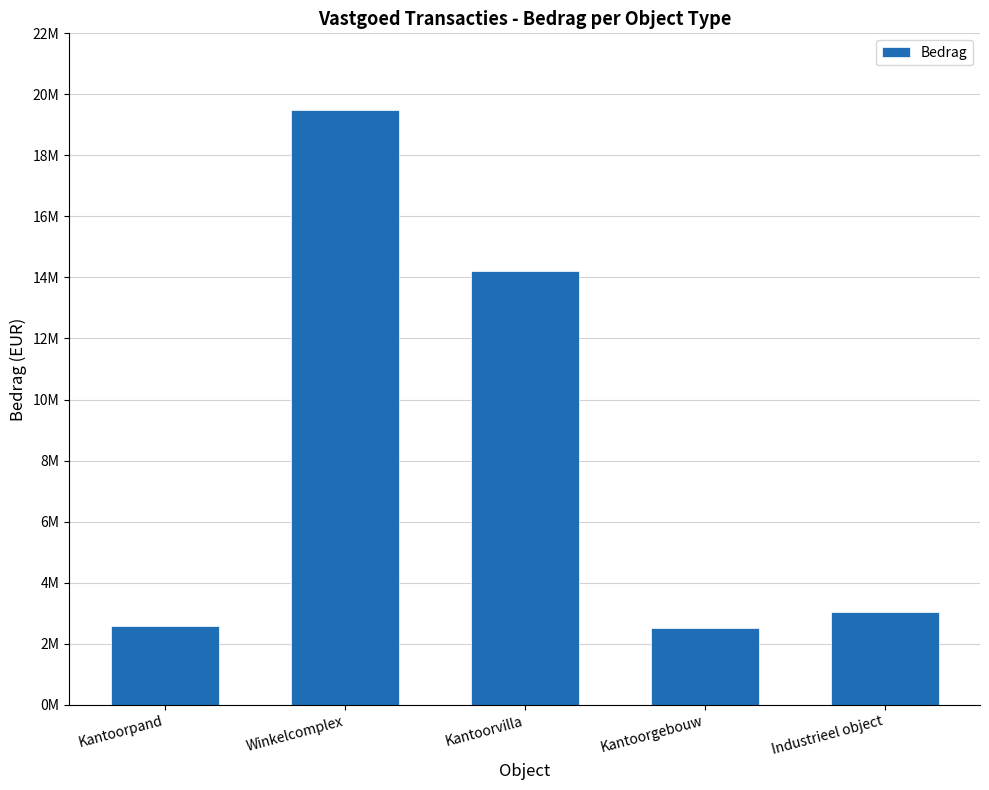

Where does the data first go above 3050000?

Winkelcomplex